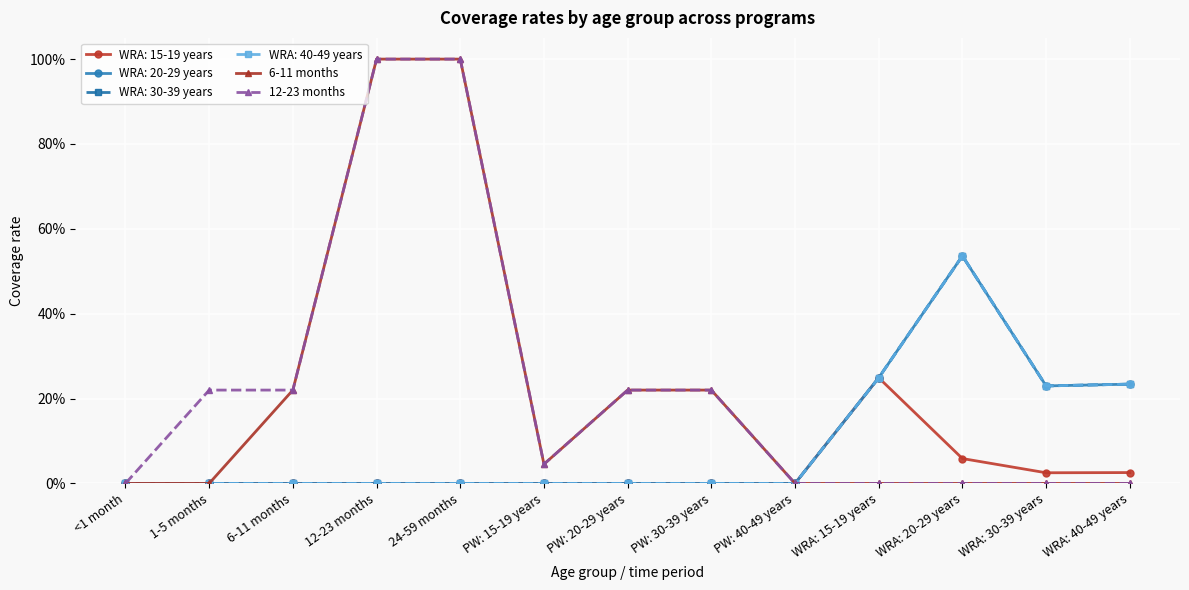

Does the chart have visible grid lines?

Yes